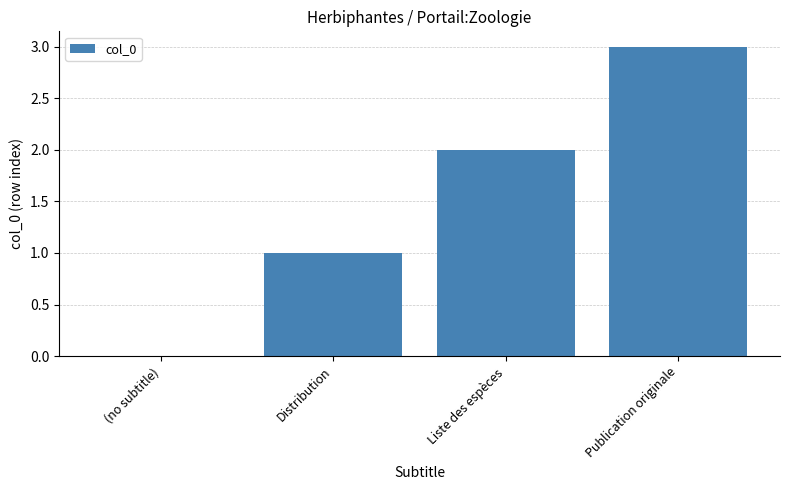

Are the bars horizontal?

No